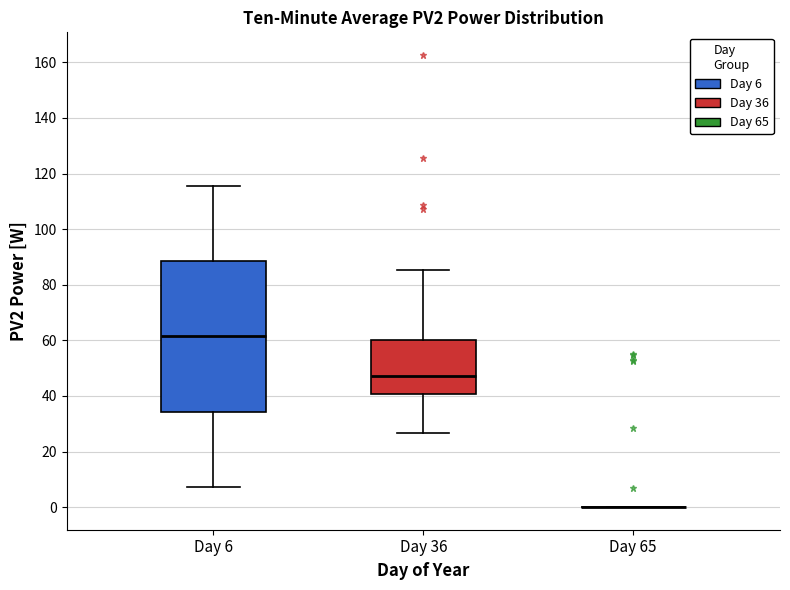

Which box is the tallest, from its lower edge to its upper edge?

Day 6